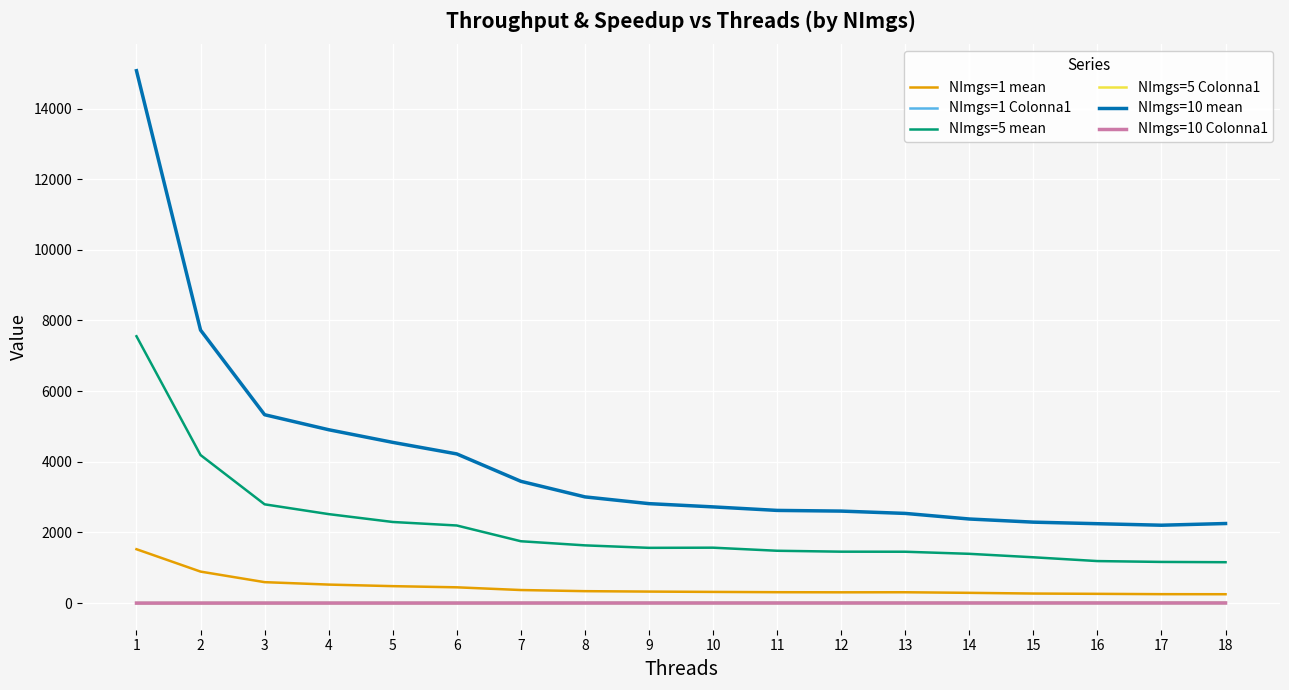

What is the highest value of the NImgs=1 mean series?

1526.3